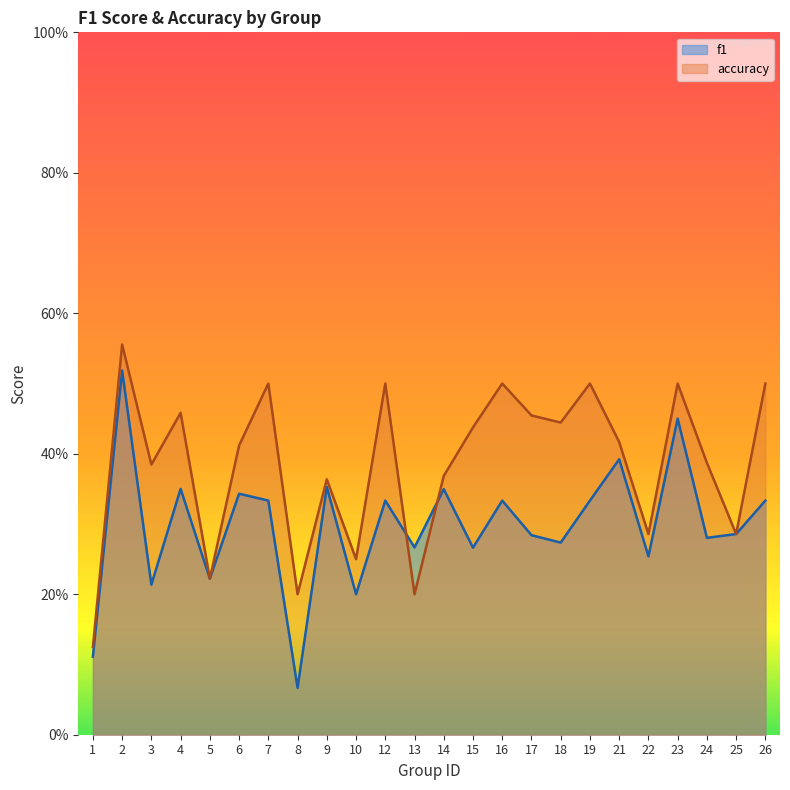

Where is the first local minimum for f1?

3